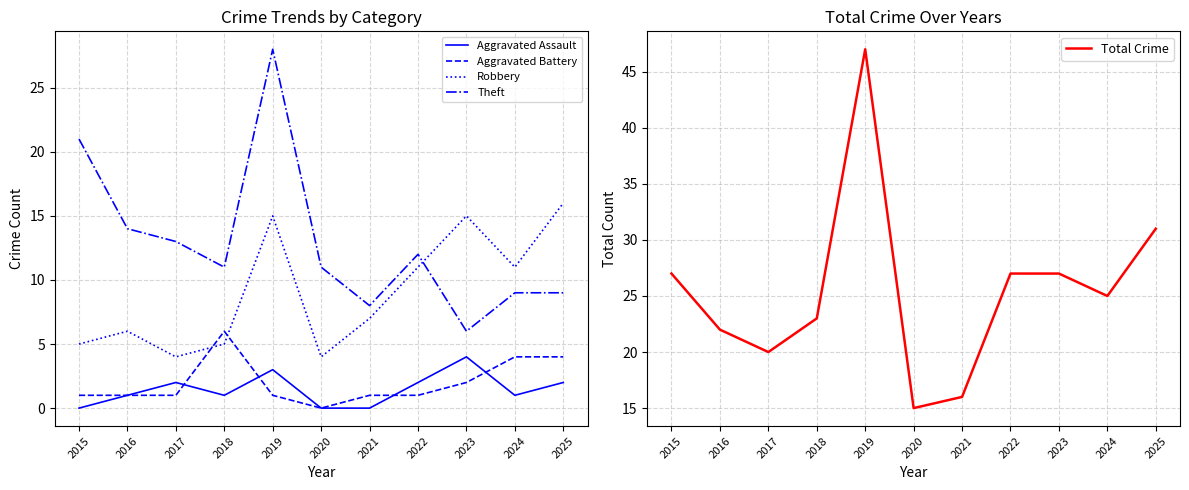

Which has a higher value, 2016 or 2021?

2016